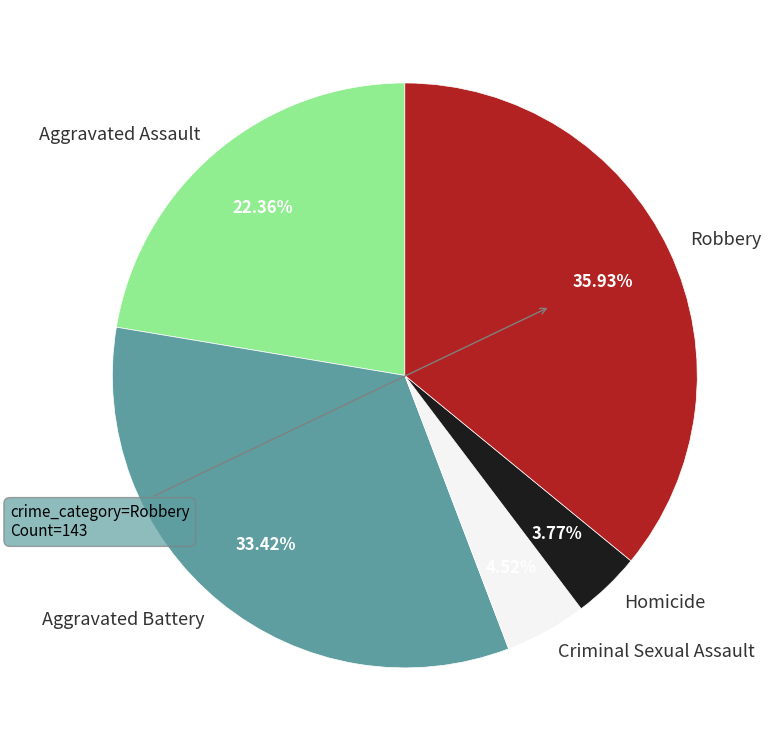

How many segments does this pie chart have?

5